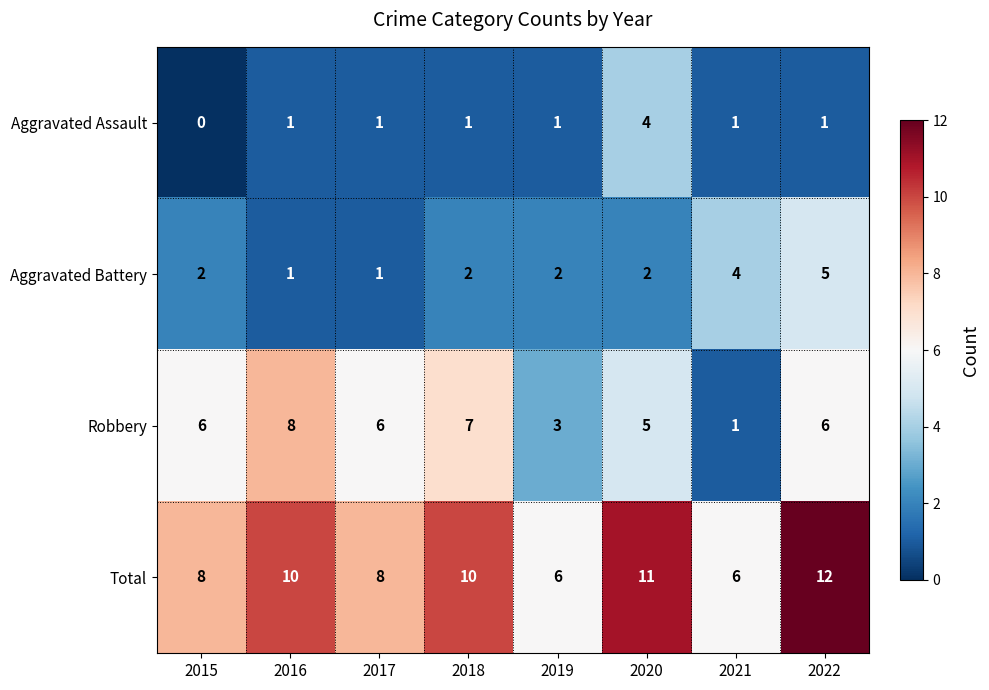

Rank the series at 2022 from lowest to highest value.

Aggravated Assault, Aggravated Battery, Robbery, Total